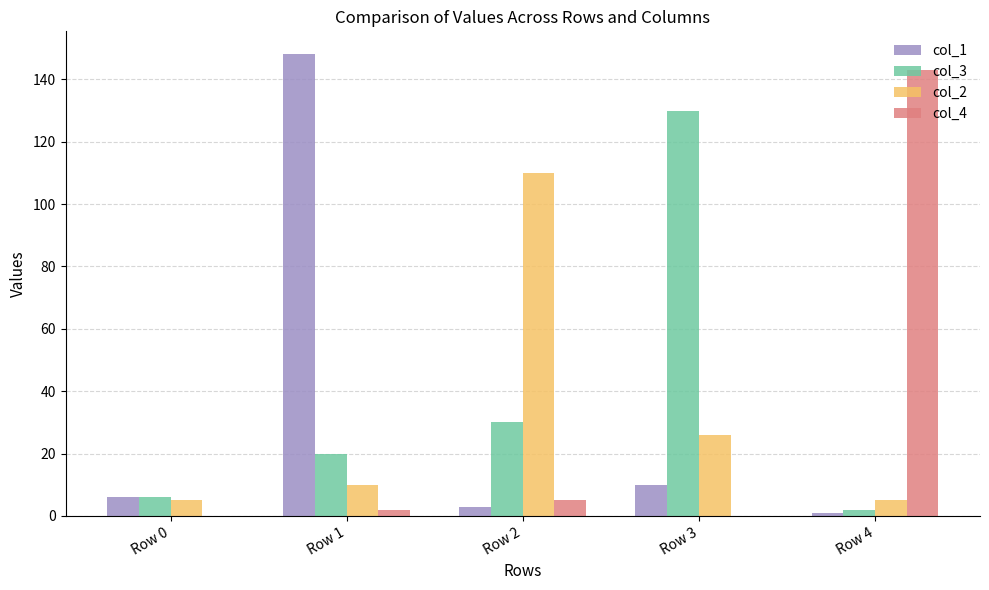

What is the total value across all series at Row 1?

180